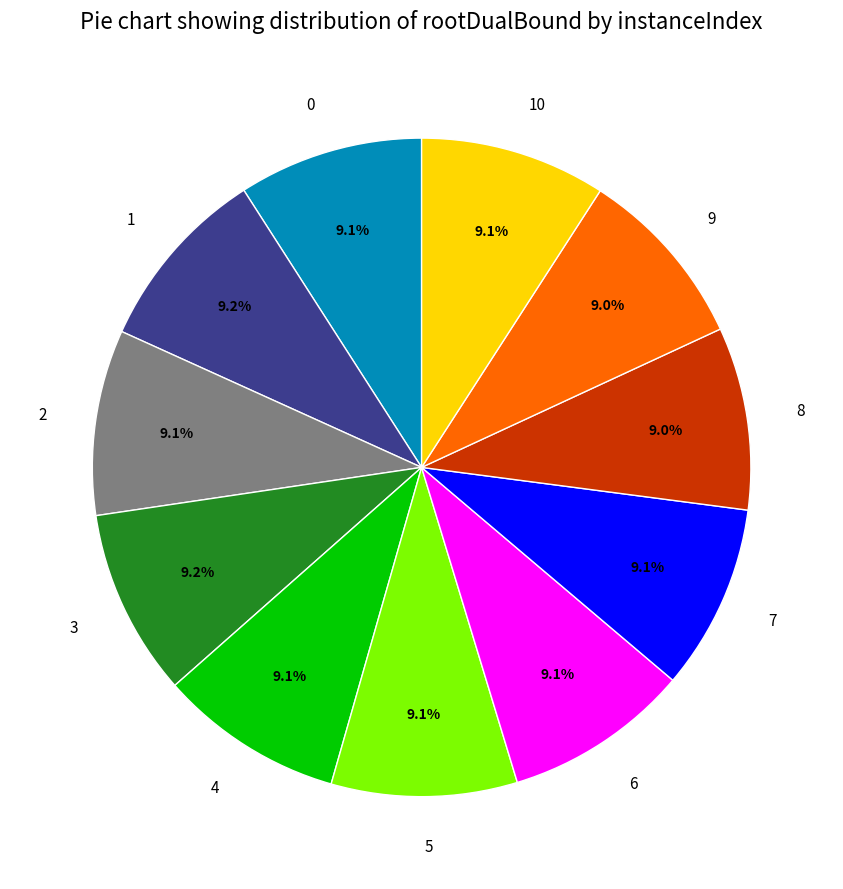

Is there any slice that represents more than half of the pie?

No